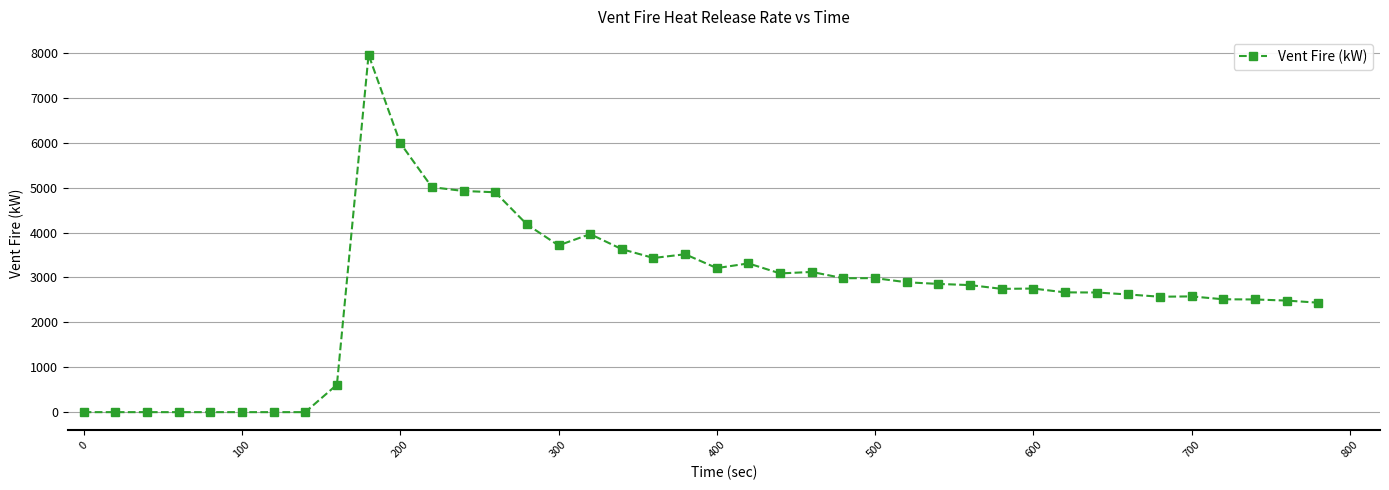

How many data points are less than 2830?

20